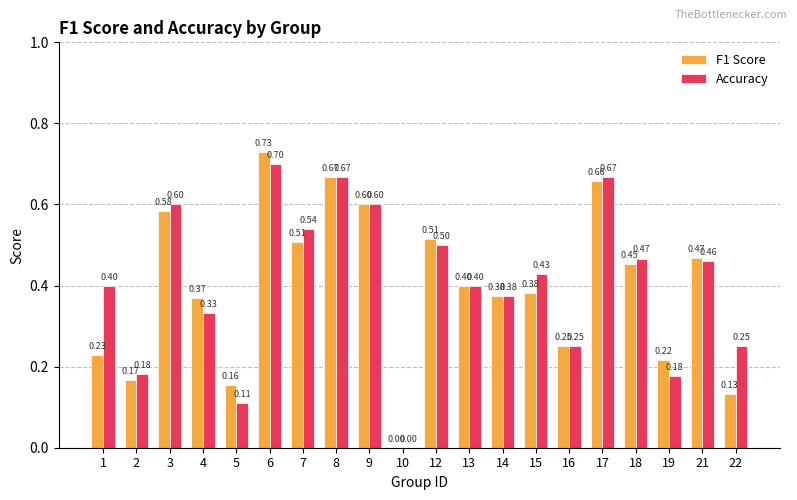

How many groups of bars are there?

20